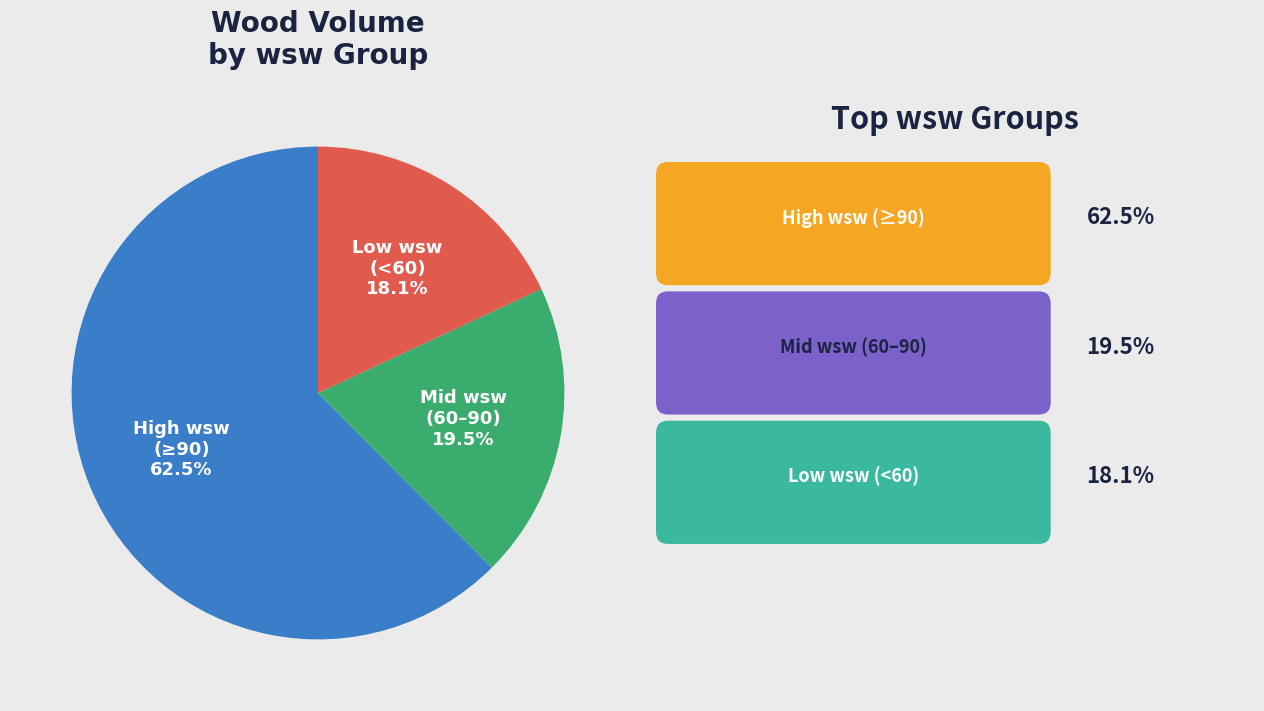

Does any single category account for the majority?

Yes